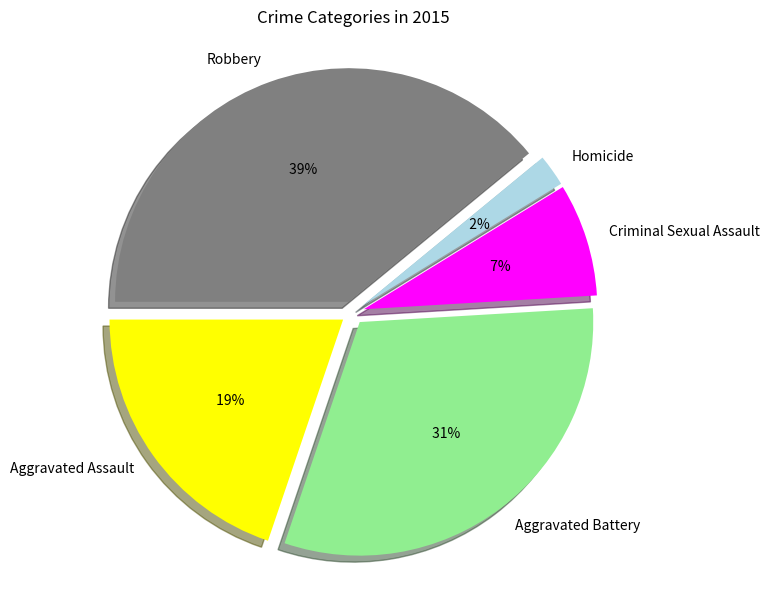

What is the change in value from Aggravated Assault to Criminal Sexual Assault?

-1927